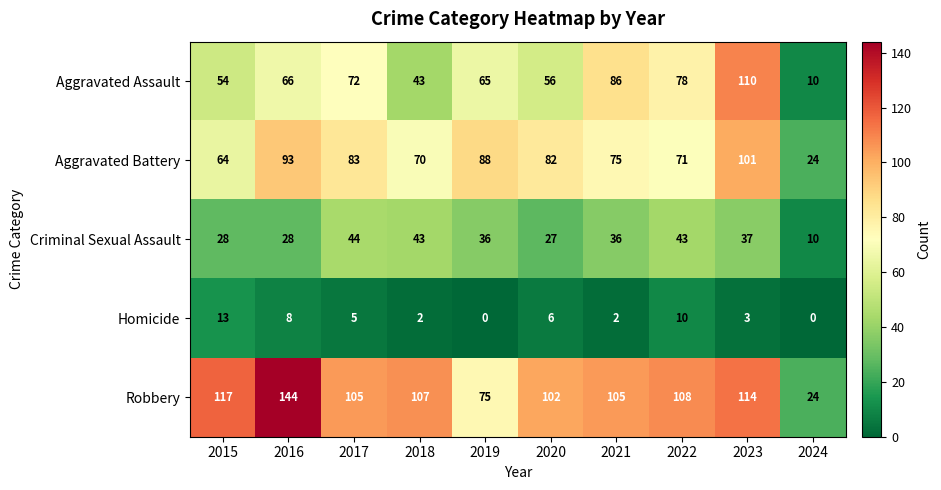

Which series has the largest total across all categories?

Robbery